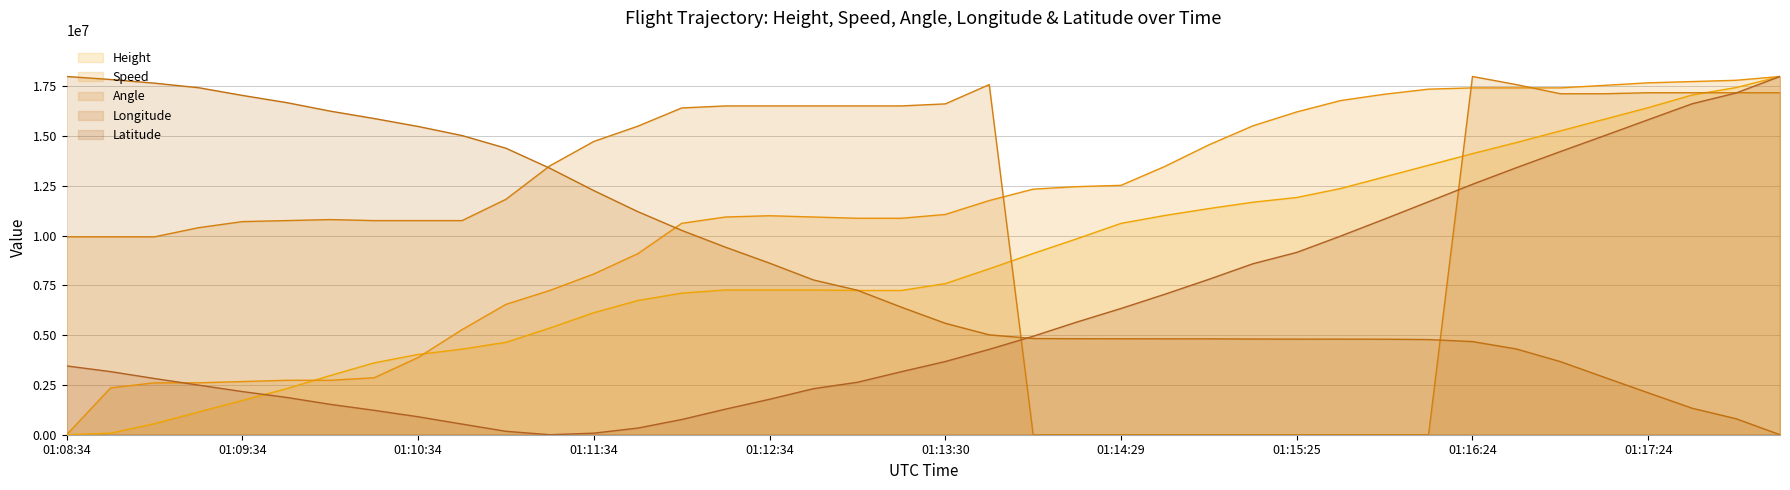

What is the difference between the maximum and minimum values in the Speed series?

18000000.0